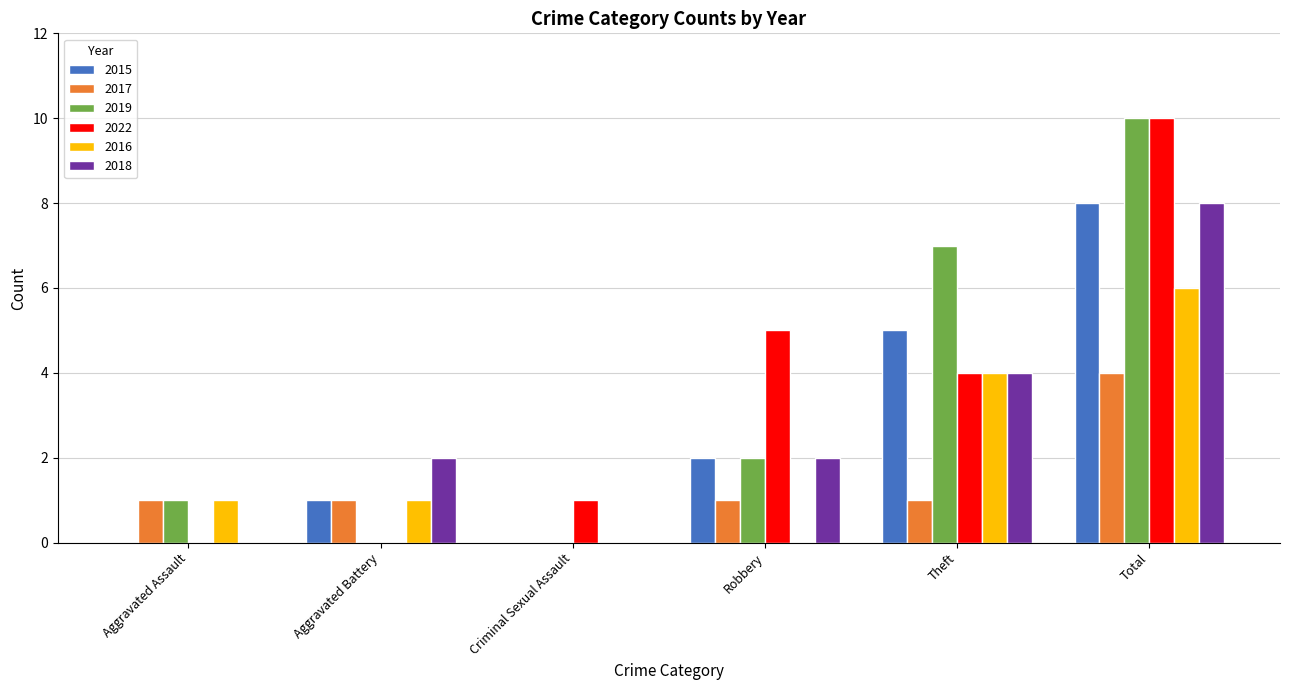

At which category is the sum across all series the highest?

Total